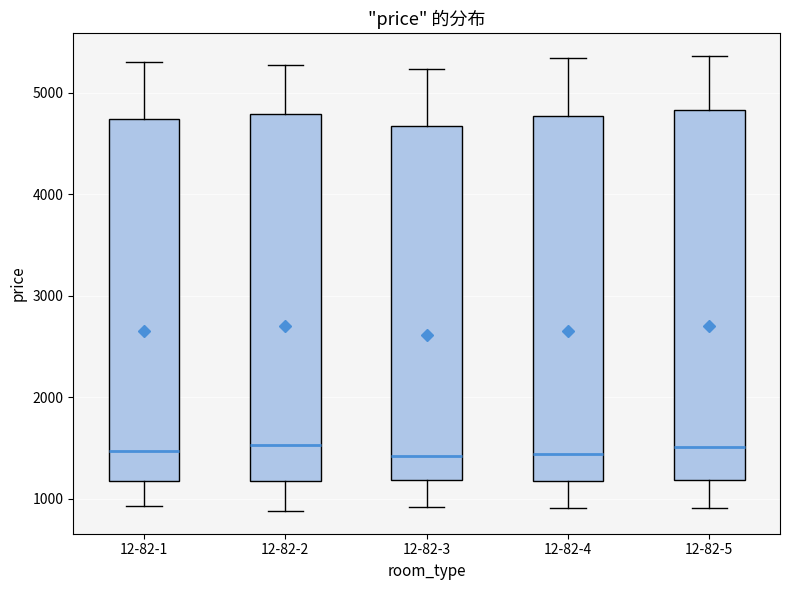

Reading left to right, transcribe this box plot: for each box, give where its median line is, the range the box spans, and where its two whiskers end, as read against the y-axis. The values are not printed on the chart, so give them approximately, as read against the axis.

12-82-1: median 1500, box 1200 to 4700, whiskers 900 to 5300
12-82-2: median 1500, box 1200 to 4800, whiskers 900 to 5300
12-82-3: median 1400, box 1200 to 4700, whiskers 900 to 5200
12-82-4: median 1400, box 1200 to 4800, whiskers 900 to 5300
12-82-5: median 1500, box 1200 to 4800, whiskers 900 to 5400